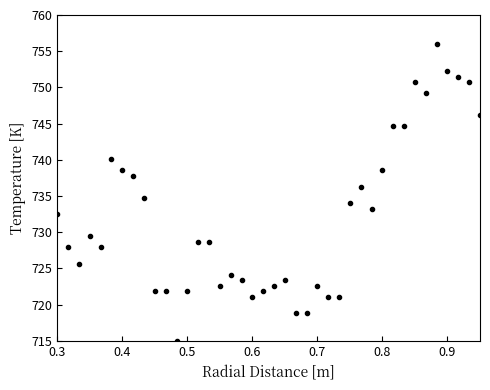

True or false: there are more than 2 points higher than both neighbors.

True